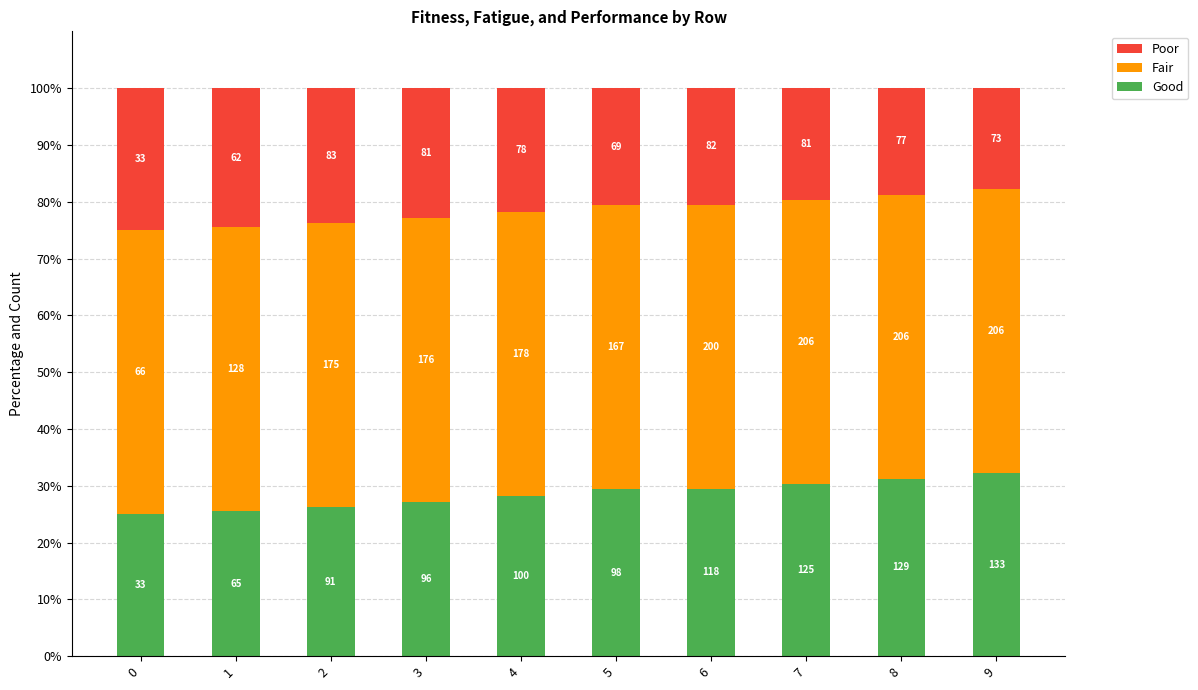

At which label is Poor closest to 21?

5